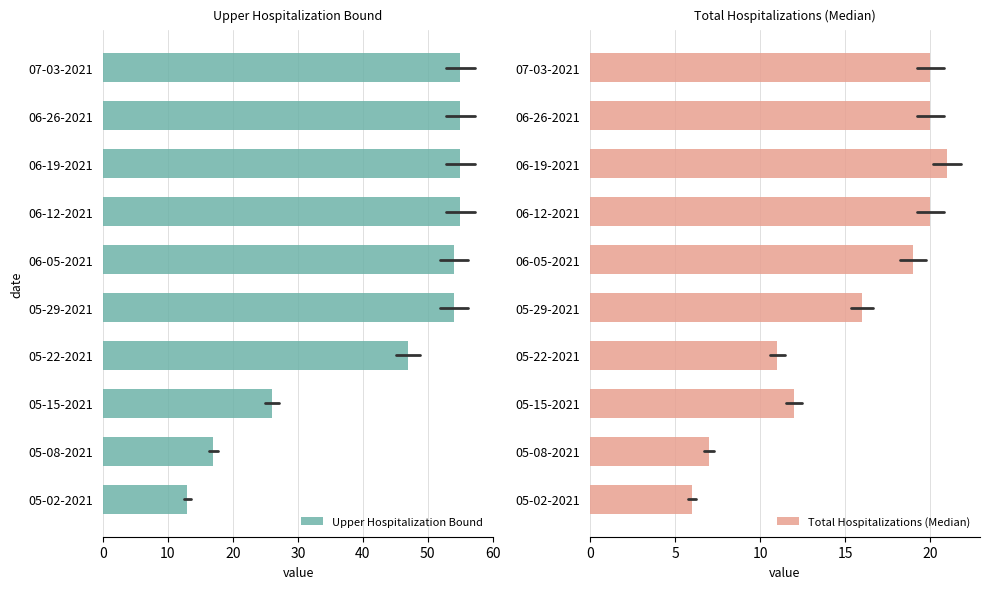

What is the sum of all Upper Hospitalization Bound values?

431